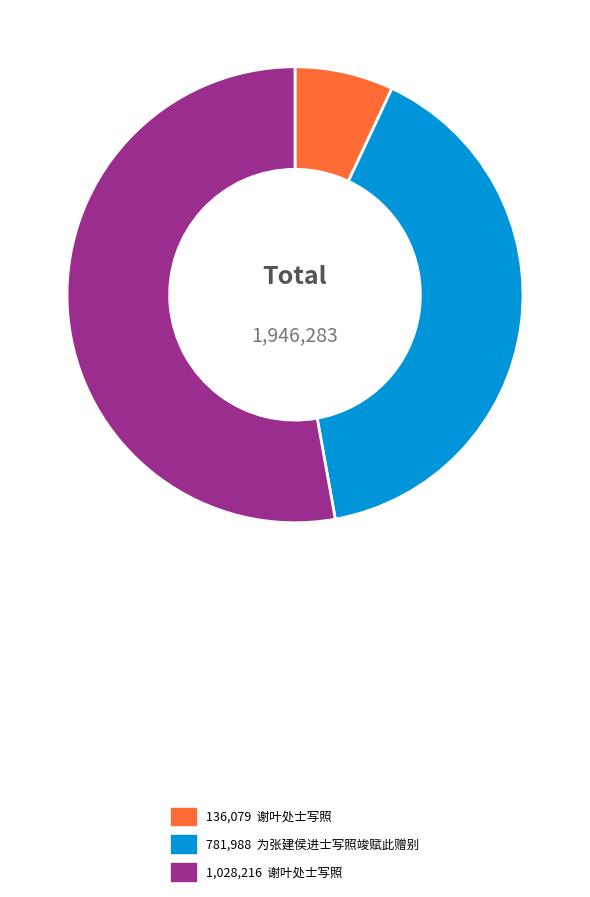

Does any single category account for the majority?

Yes